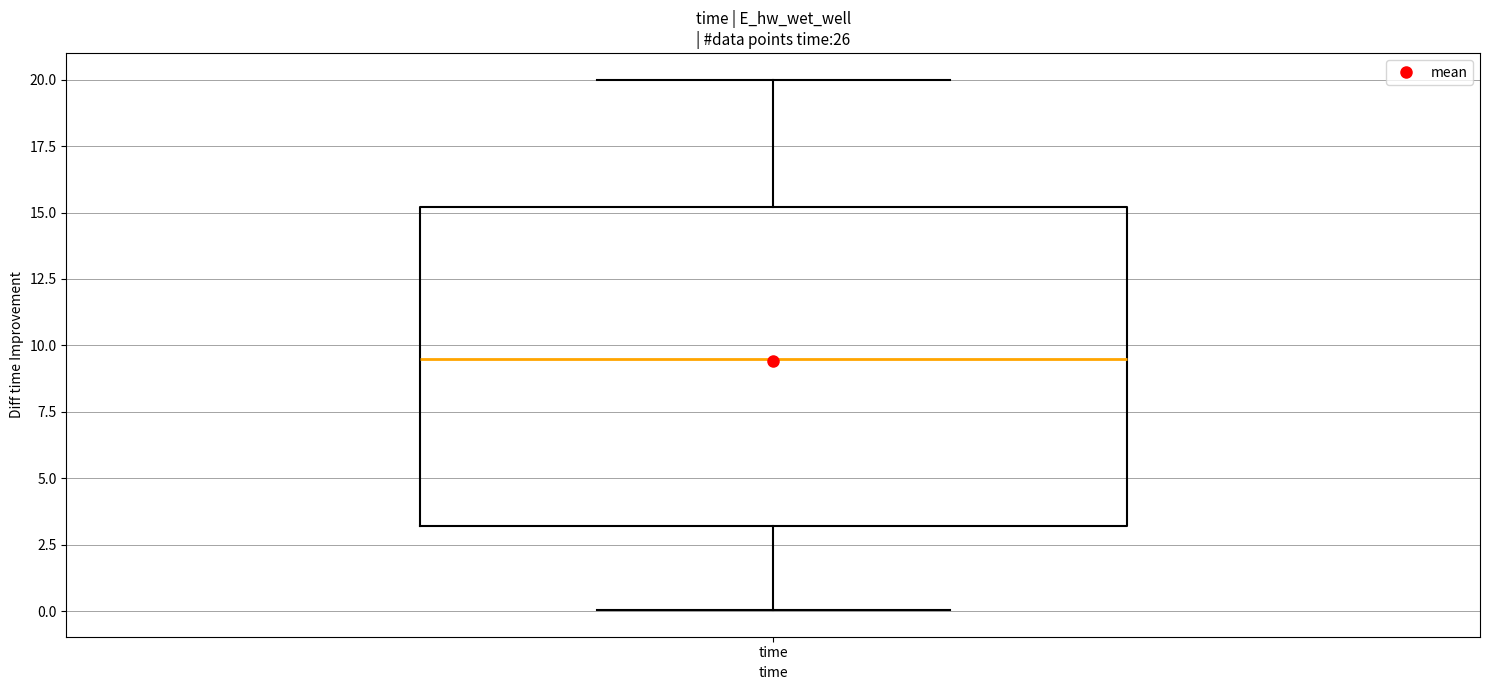

Transcribe this box plot: give where the median line is, the range the box spans, and where the two whiskers end, as read against the y-axis. The values are not printed on the chart, so give them approximately, as read against the axis.

median 9.5, box 3.0 to 15.0, whiskers 0.0 to 20.0